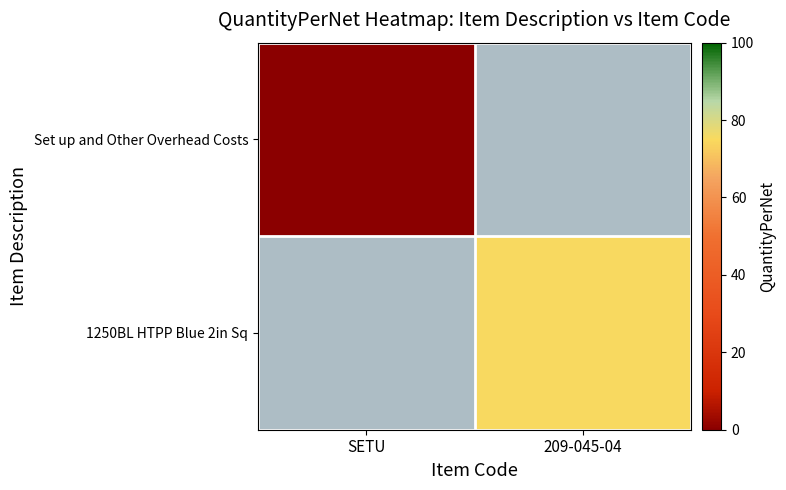

Which series has the widest spread of values?

1250BL HTPP Blue 2in Sq